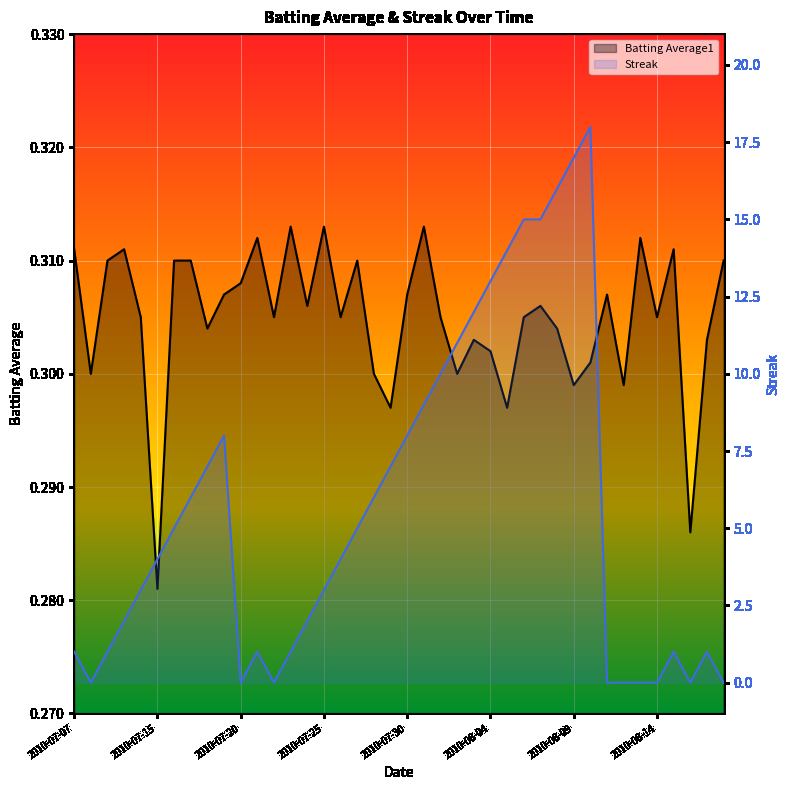

The Streak series shows 15.0 at 2010-08-07. True or false?

True